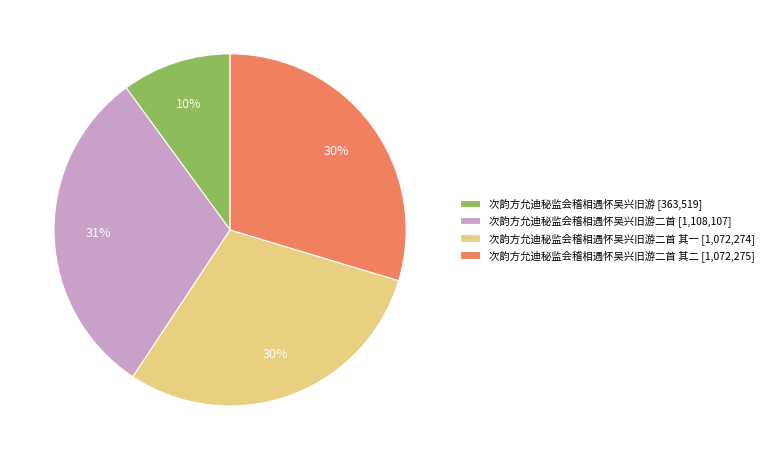

Is it true that 次韵方允迪秘监会稽相遇怀吴兴旧游 [363,519] is 24% of the pie?

False